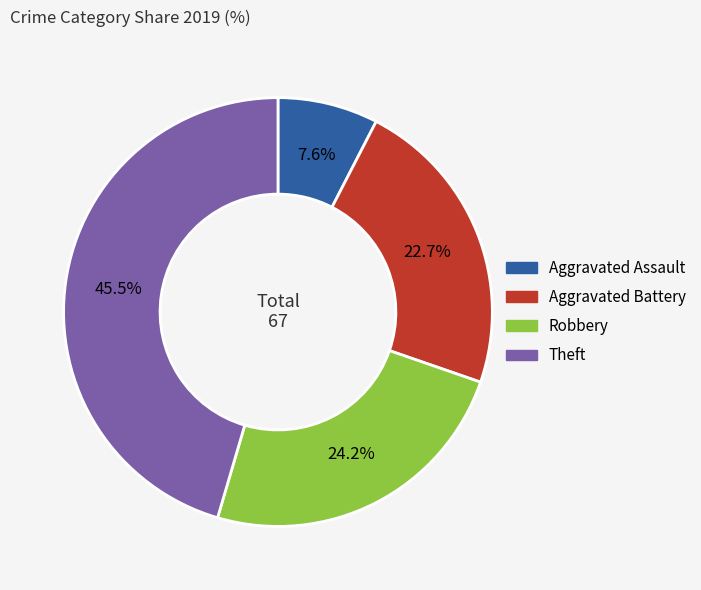

Is it true that Theft is 32% of the pie?

False